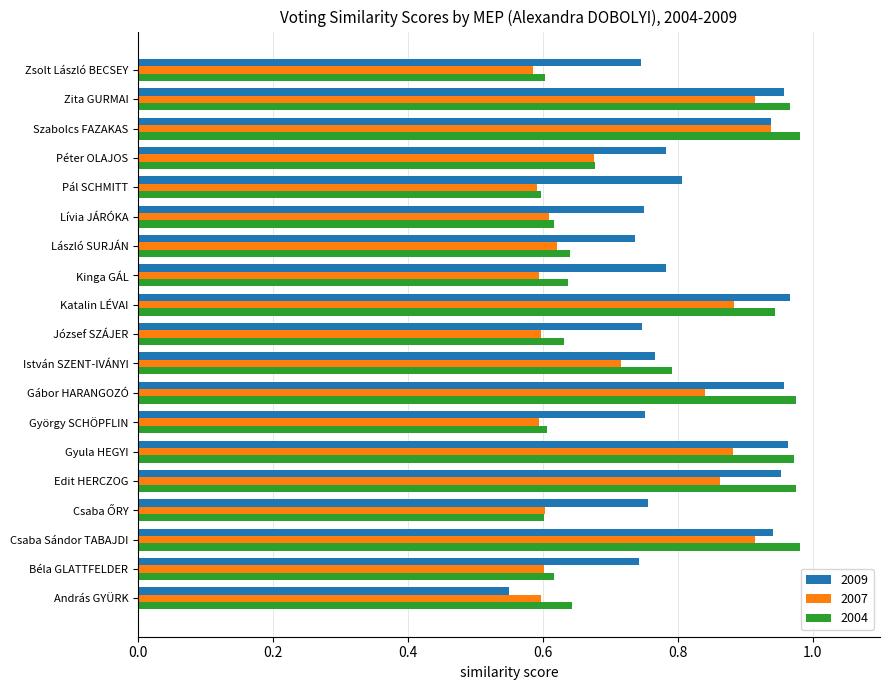

List the series in order of their overall mean, highest first.

2009, 2004, 2007